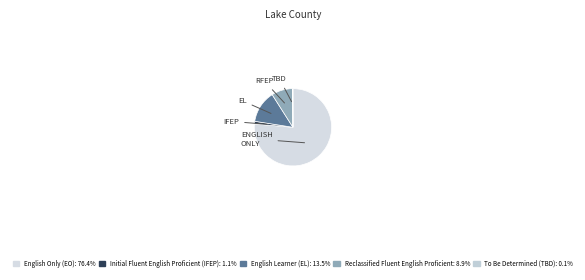

To the nearest percent, what is the difference between the To Be Determined (TBD) and Initial Fluent English Proficient (IFEP) slice percentages?

1%